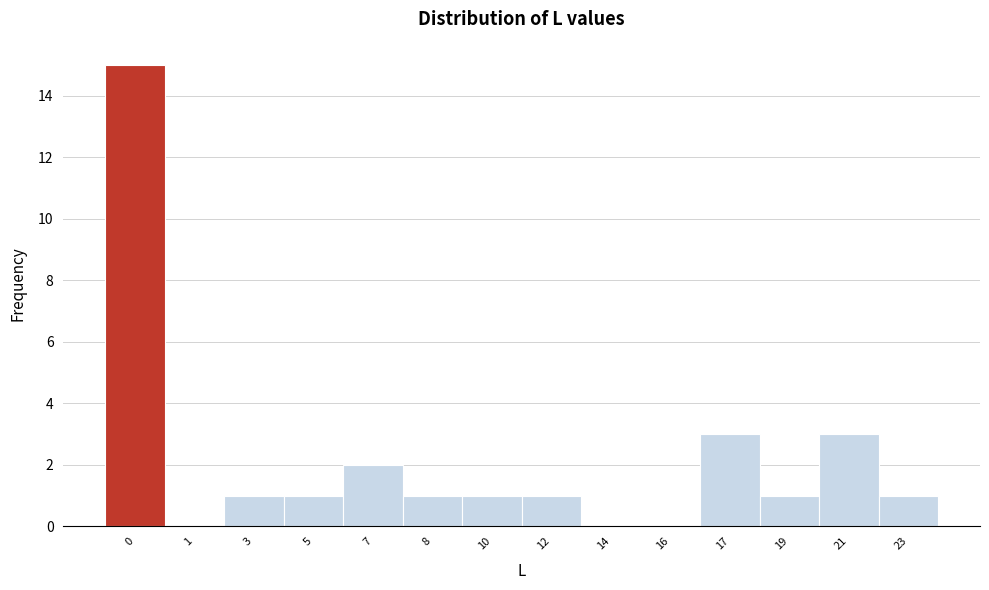

Reading left to right, extract all data points from this chart.

0=15	1=0	3=1	5=1	7=2	8=1	10=1	12=1	14=0	16=0	17=3	19=1	21=3	23=1